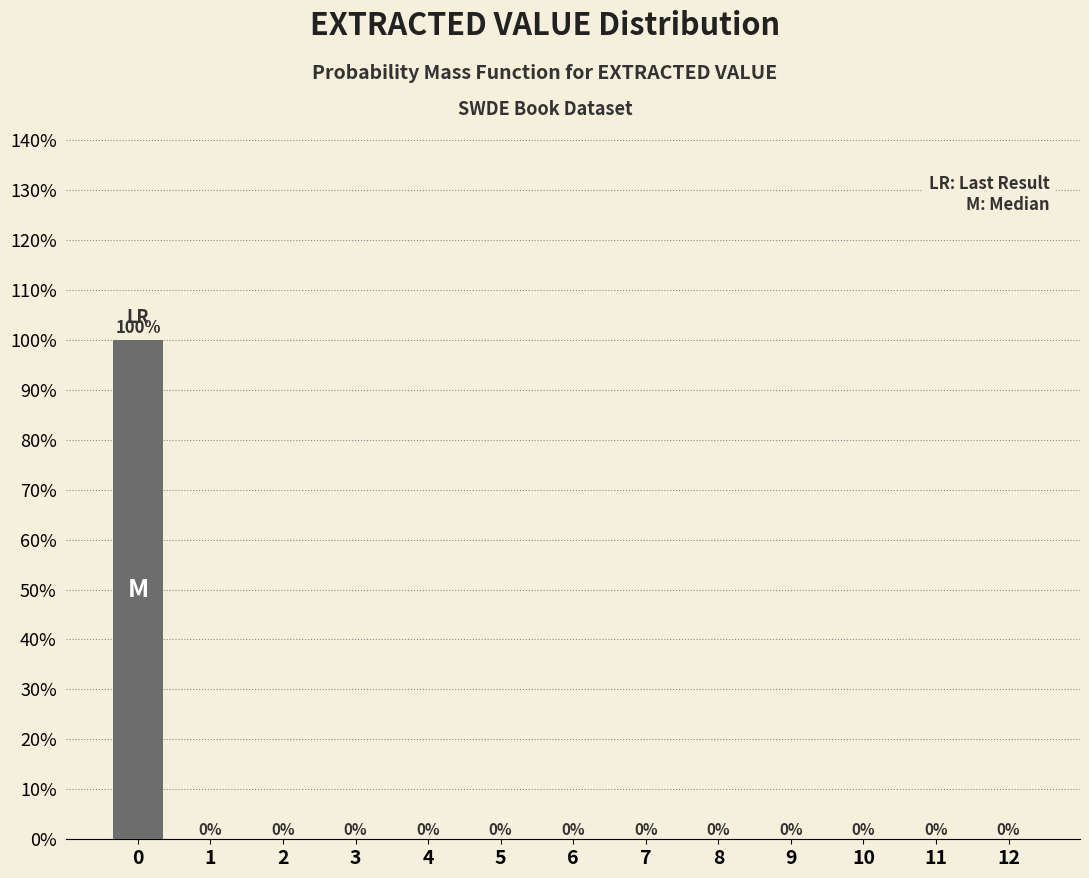

Reading left to right, list all the values displayed in this chart.

0=100	1=0	2=0	3=0	4=0	5=0	6=0	7=0	8=0	9=0	10=0	11=0	12=0